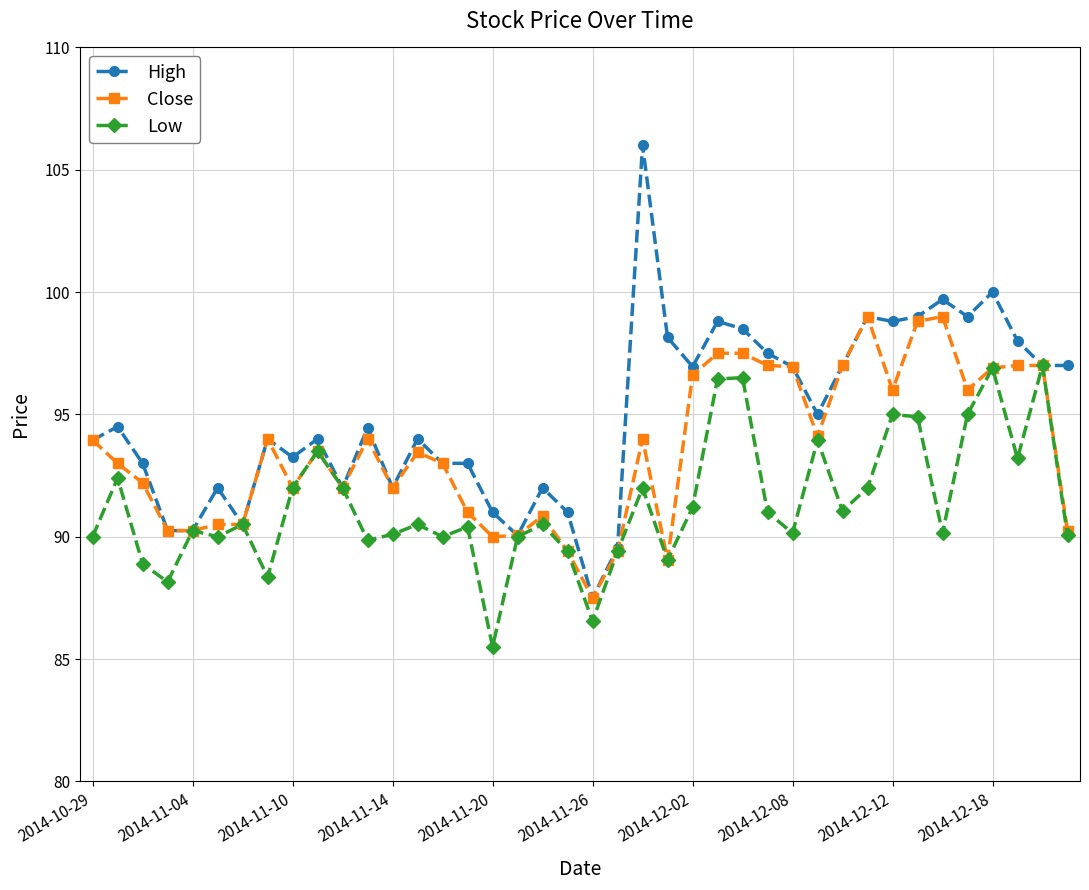

Which series has the largest total across all categories?

High